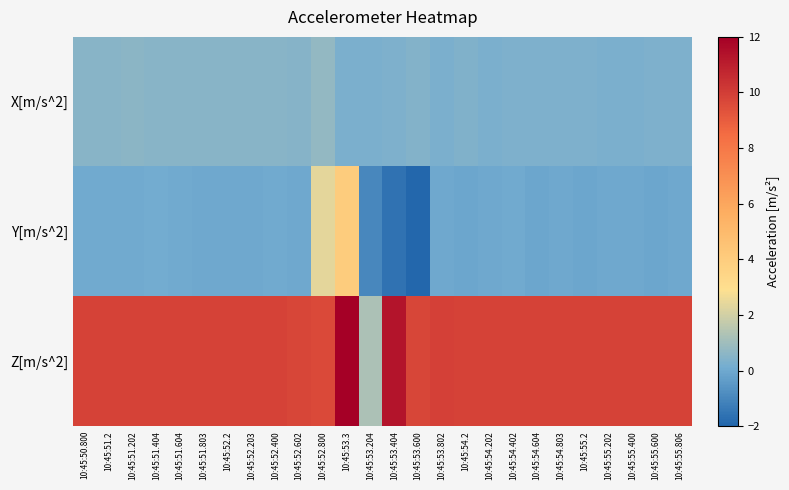

What is the smallest value displayed?

-1.9